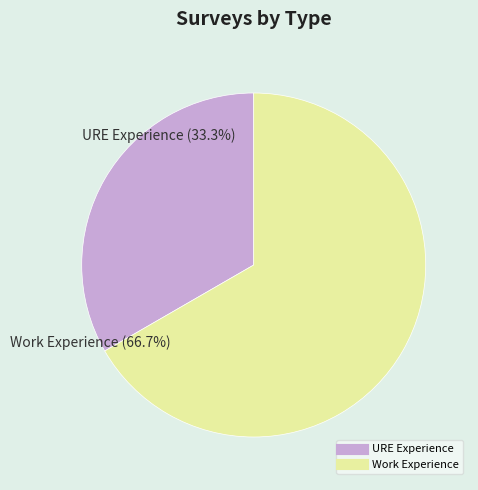

To the nearest percent, what percentage of the pie is URE Experience?

33%